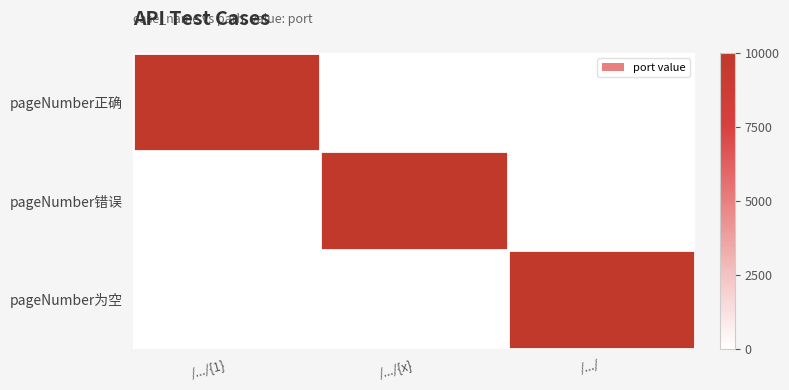

How many data points does each series have?

3